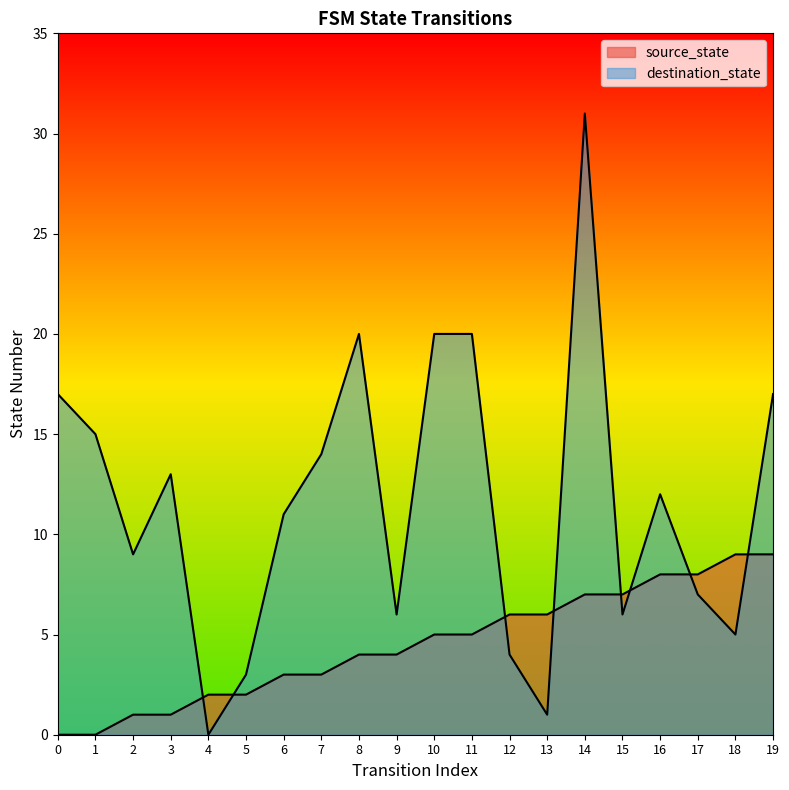

Does the chart have visible grid lines?

No